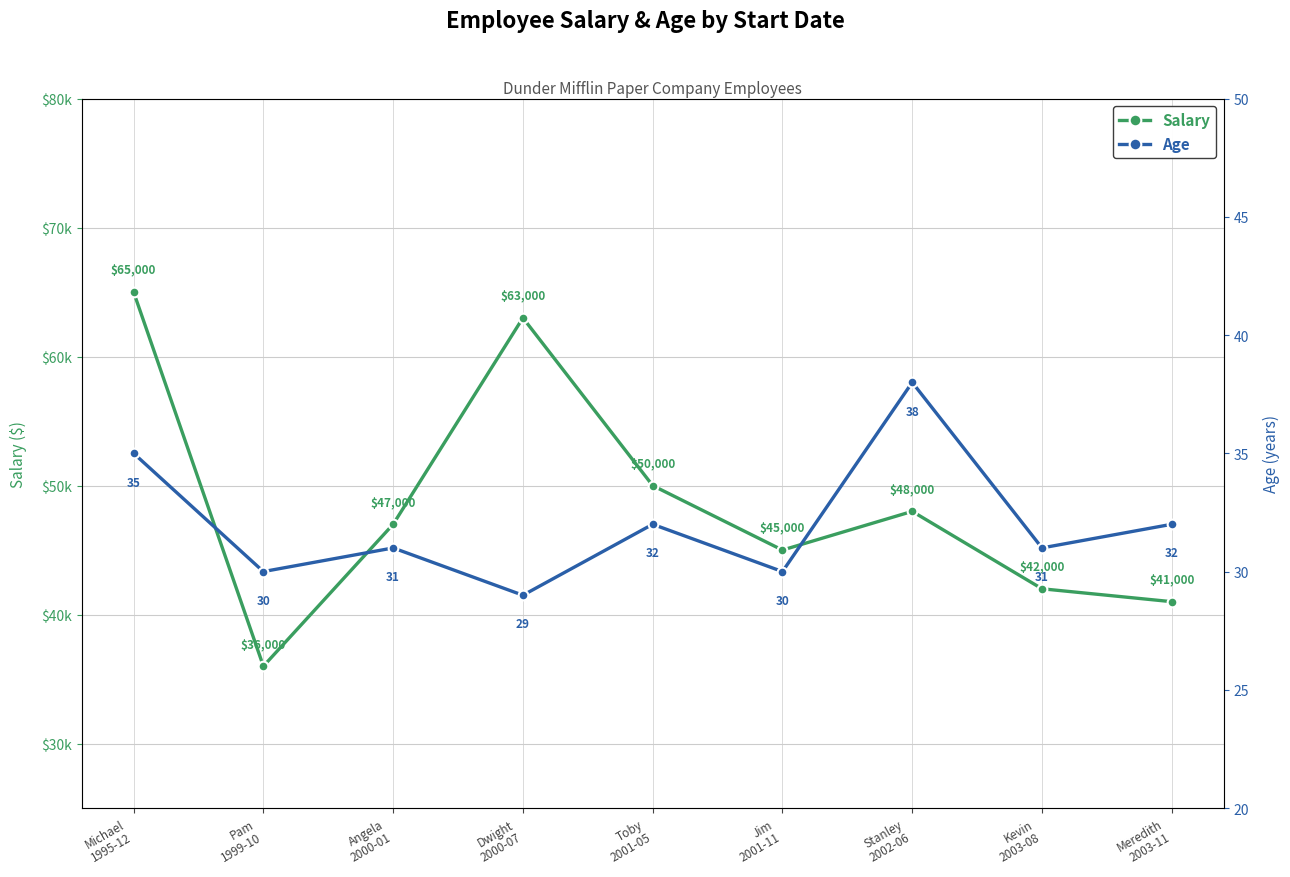

What position from the left is Jim
2001-11?

6